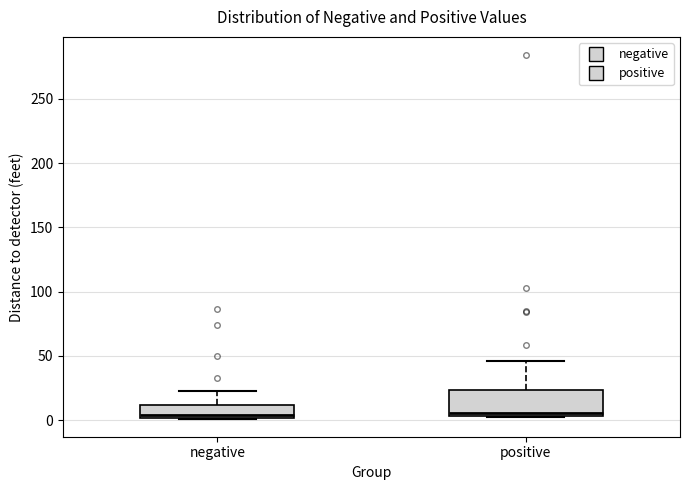

Reading left to right, transcribe this box plot: for each box, give where its median line is, the range the box spans, and where its two whiskers end, as read against the y-axis. The values are not printed on the chart, so give them approximately, as read against the axis.

negative: median 5, box 0 to 10, whiskers 0 to 25
positive: median 5 (just above the box's lower edge), box 5 to 25, whiskers 0 to 45